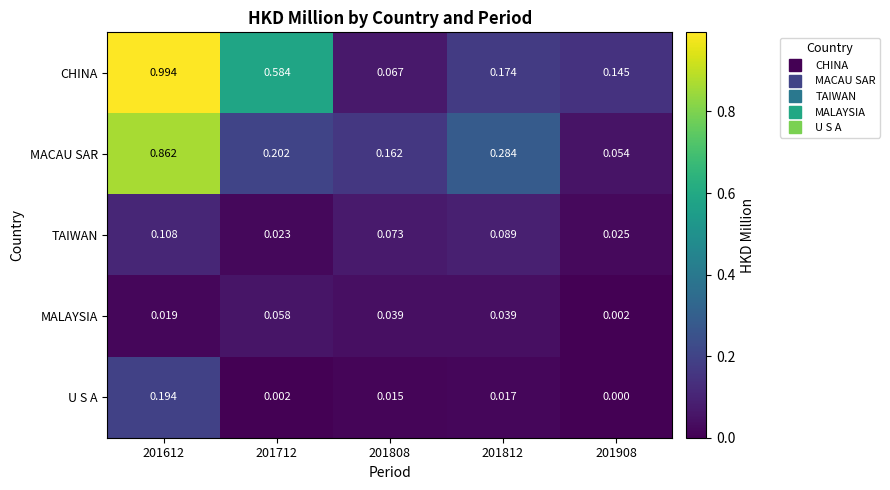

Rank the series by their maximum value, from lowest to highest.

MALAYSIA, TAIWAN, U S A, MACAU SAR, CHINA